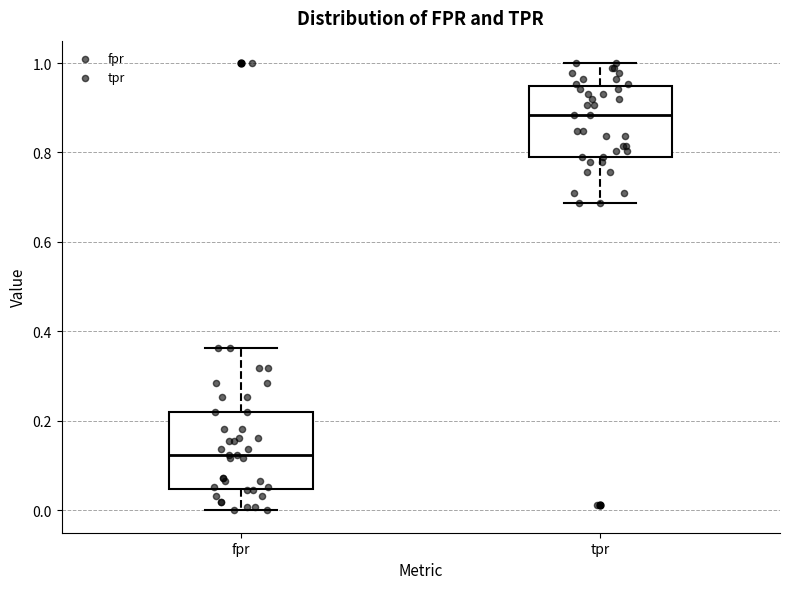

Reading left to right, read every box against the y-axis: the position of its median line, the range the box covers, and the ends of its whiskers. The values are not printed on the chart, so give them approximately, as read against the axis.

fpr: median 0.12, box 0.04 to 0.22, whiskers 0.00 to 0.36
tpr: median 0.88, box 0.80 to 0.94, whiskers 0.68 to 1.00